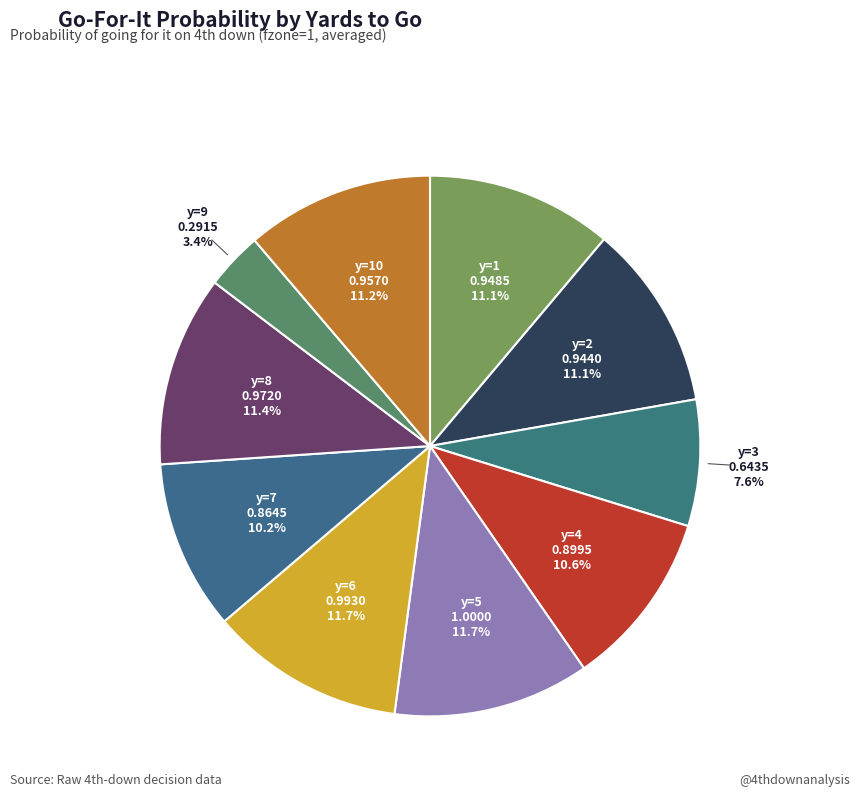

Does any single category account for the majority?

No